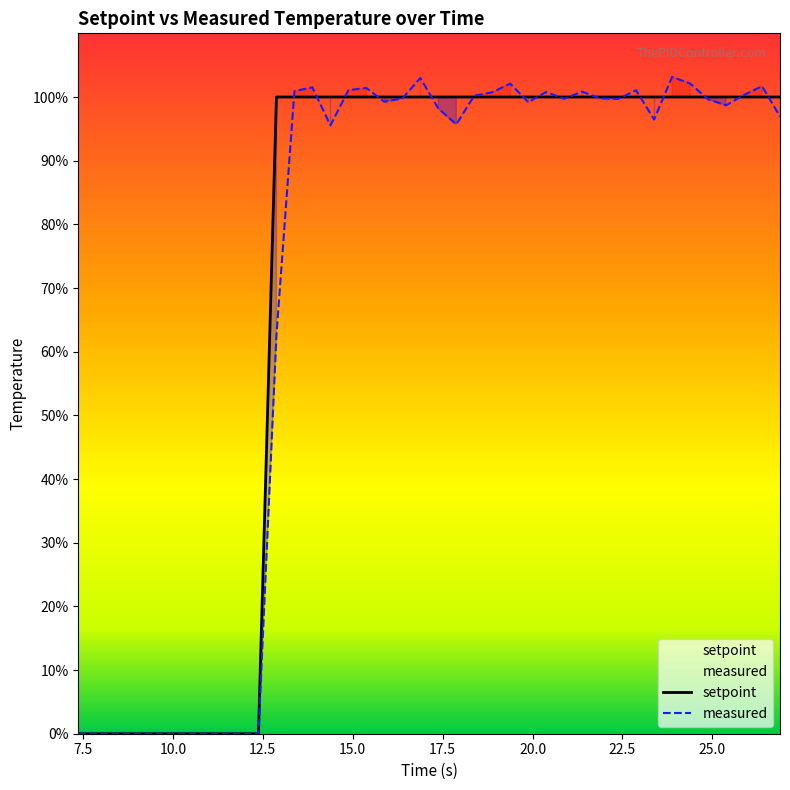

How many distinct data groups are displayed?

2